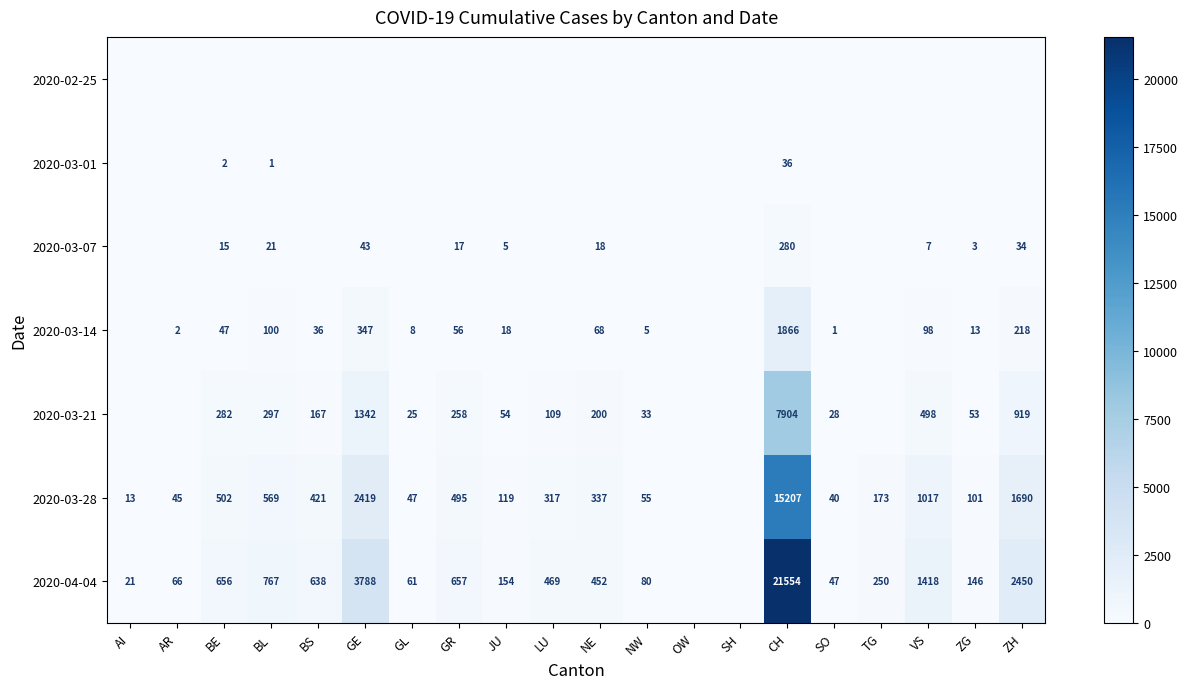

The value of 2020-04-04 at BS is 1142. True or false?

False